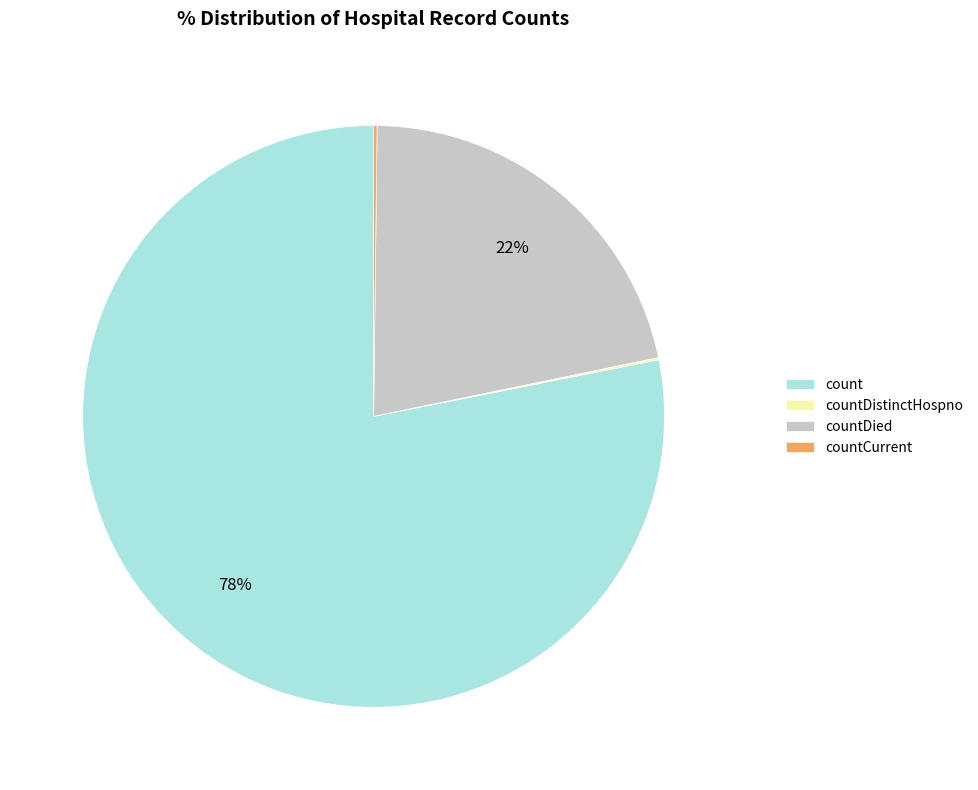

To the nearest percent, what is the difference between the largest and smallest slice percentages?

78%